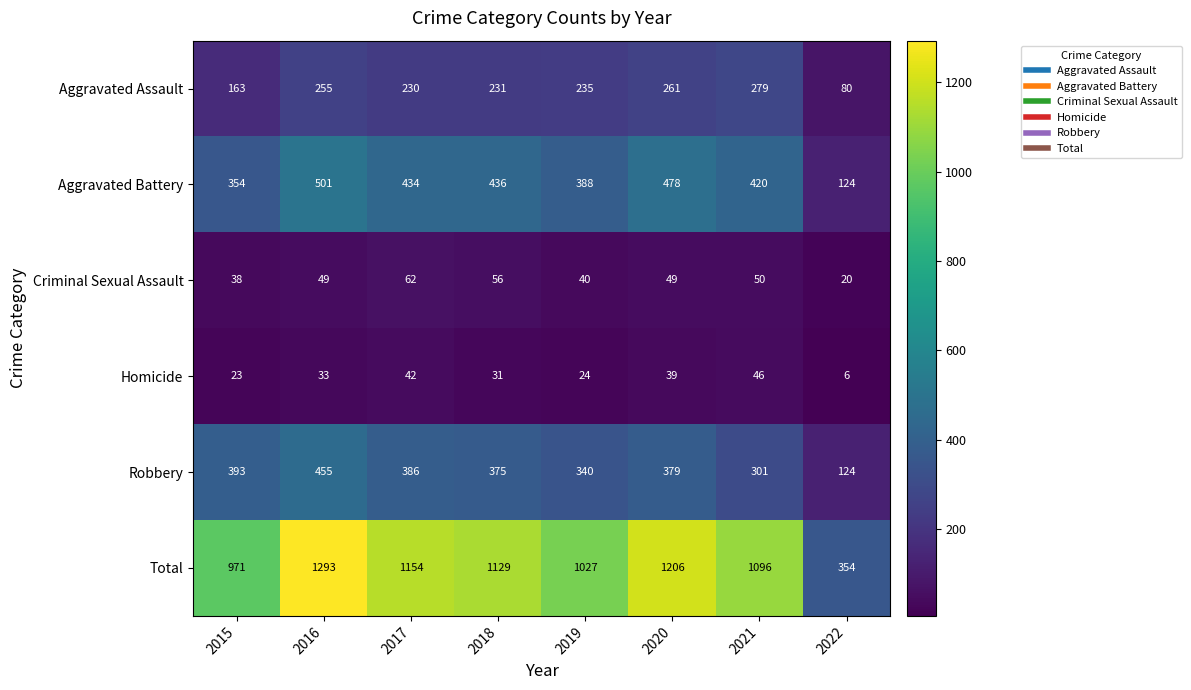

Rank the series by their maximum value, from highest to lowest.

Total, Aggravated Battery, Robbery, Aggravated Assault, Criminal Sexual Assault, Homicide